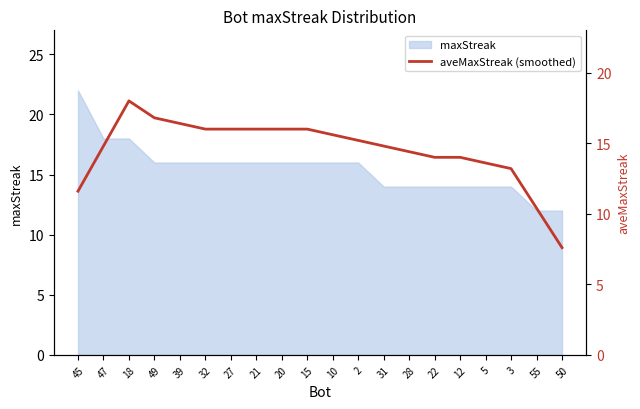

Which label corresponds to the smallest value in the chart?

50